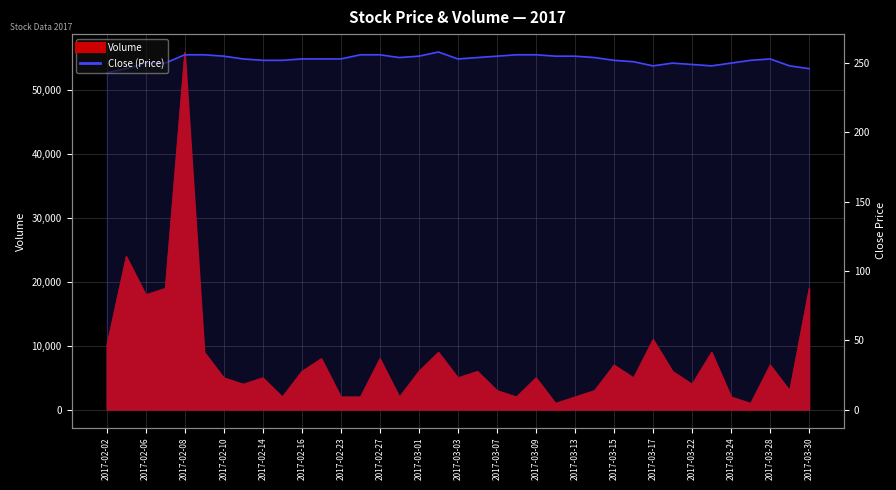

Is it true that the value at 2017-02-16 is 401?

False